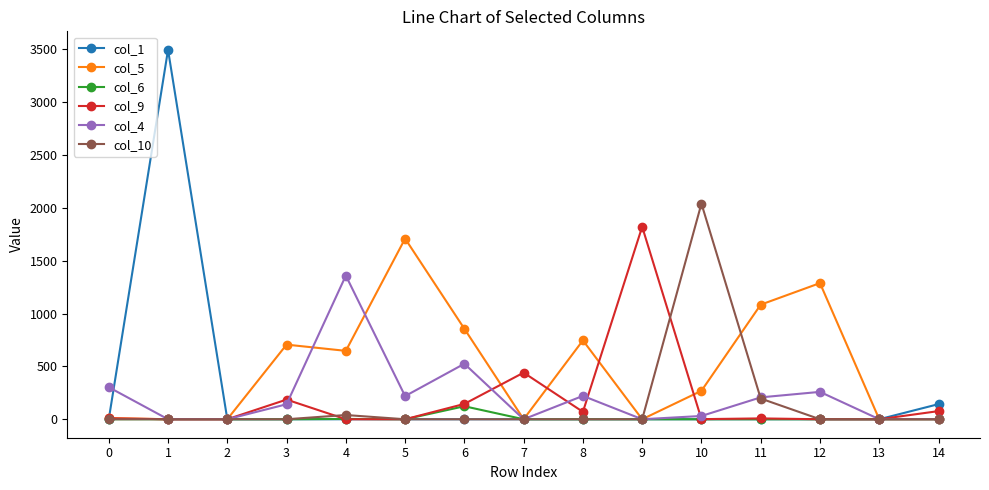

Count the number of categories in the chart.

15